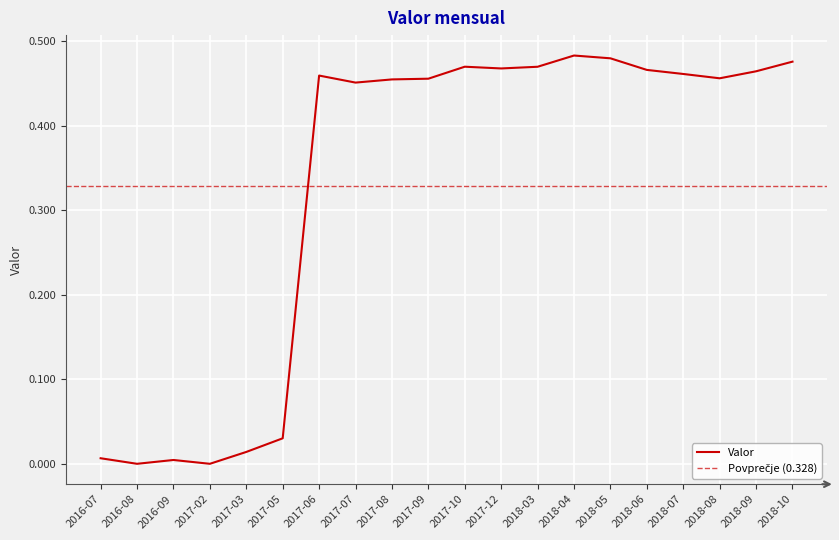

How many points are lower than both their immediate neighbors (excluding endpoints)?

5